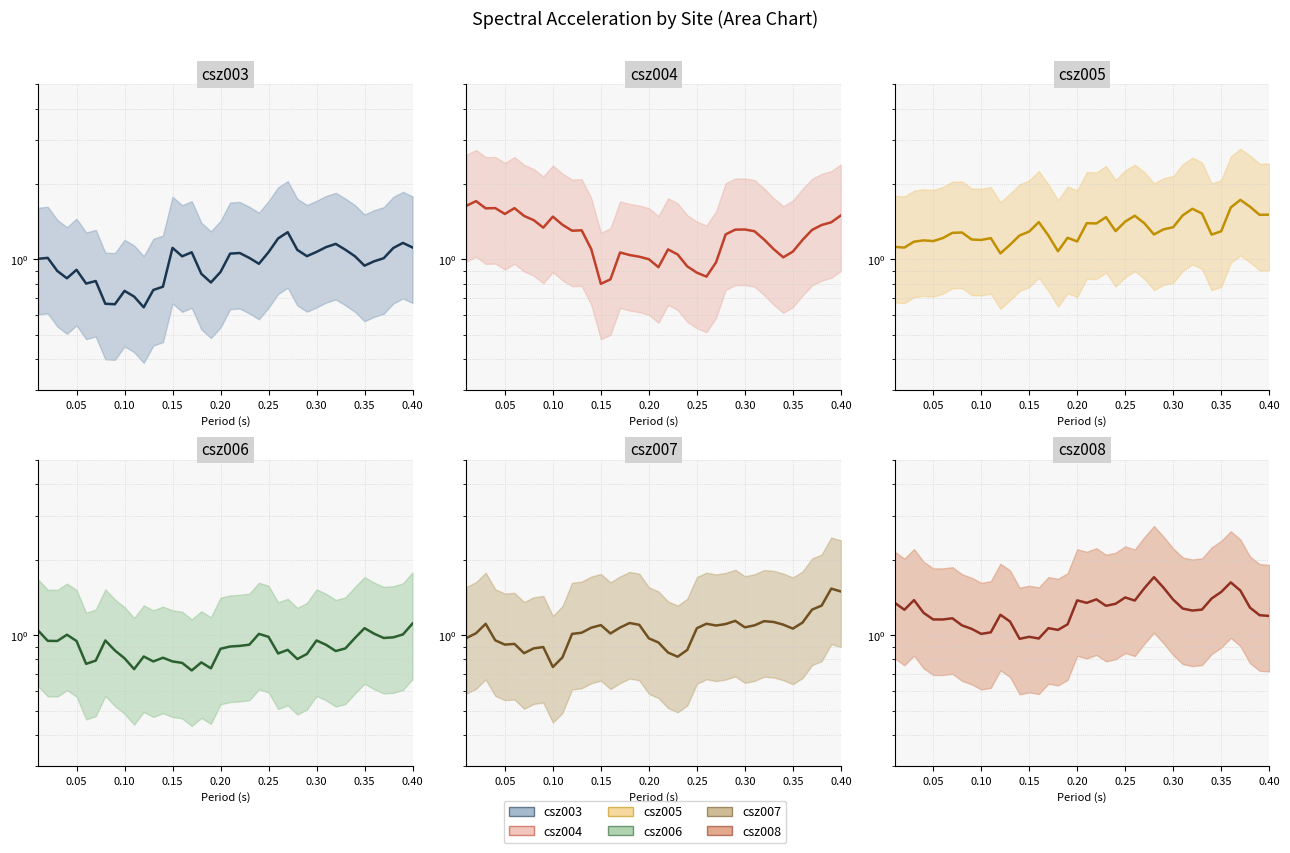

How many interior local peaks does the csz008 series have?

10